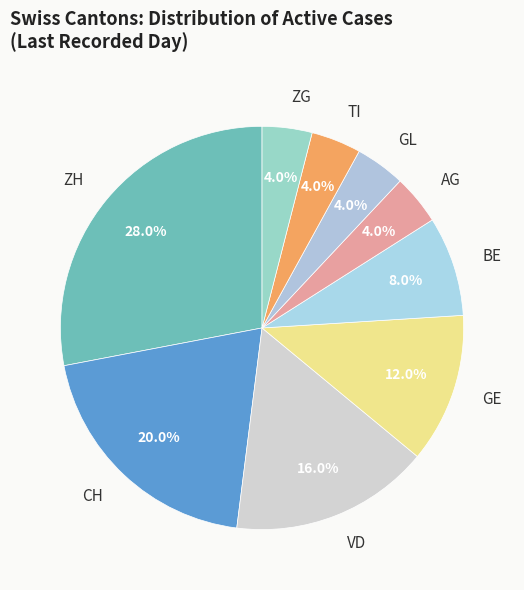

How many slices are in this pie chart?

9